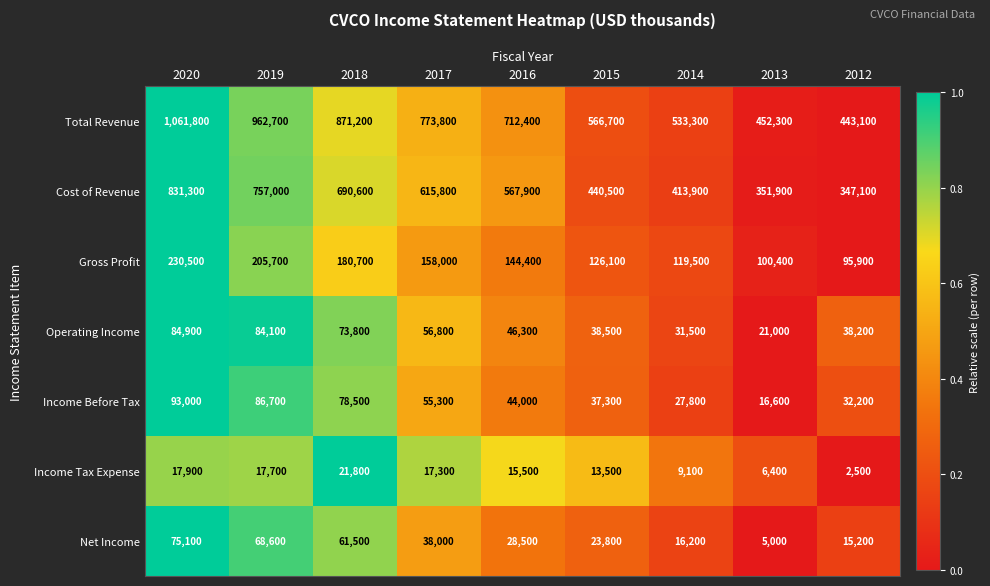

At which label is Gross Profit closest to 163200?

2017